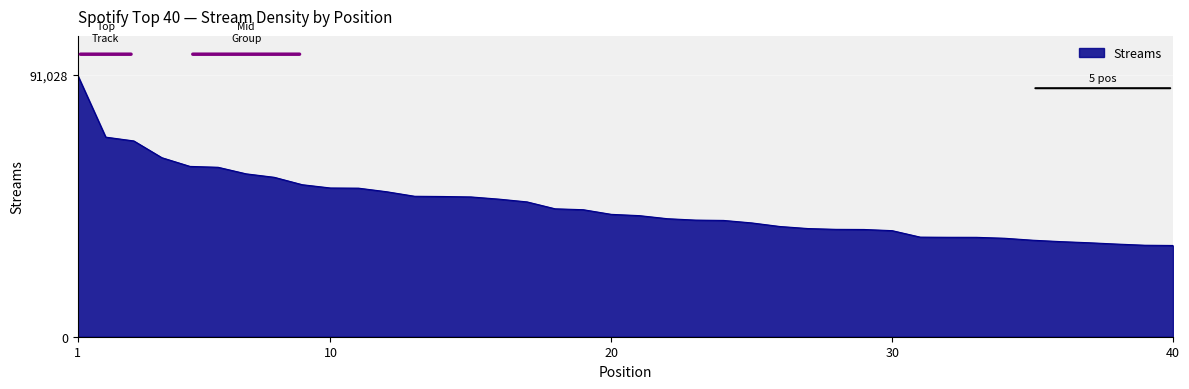

What is the smallest value displayed?

31751